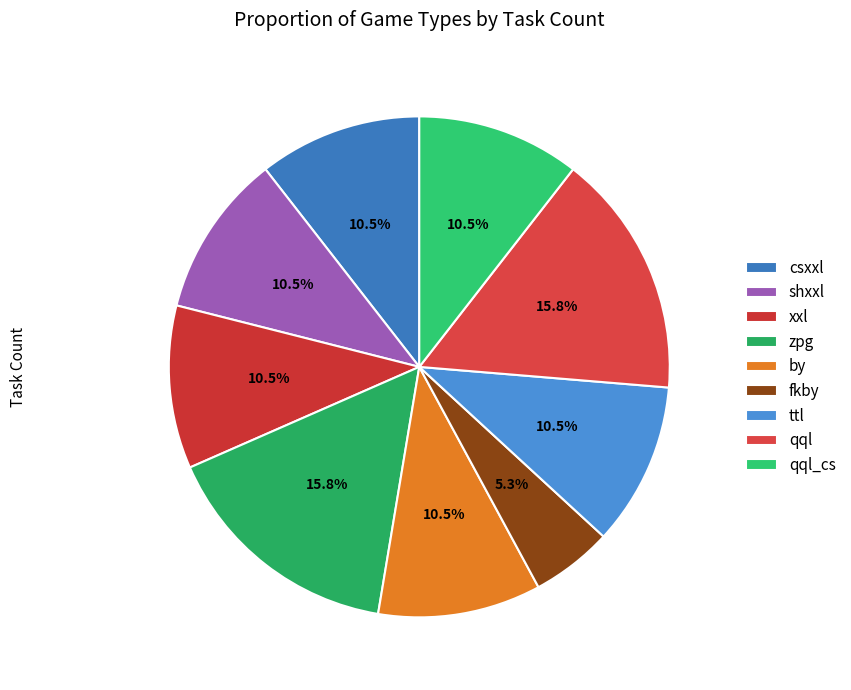

Is there a majority slice in this chart?

No